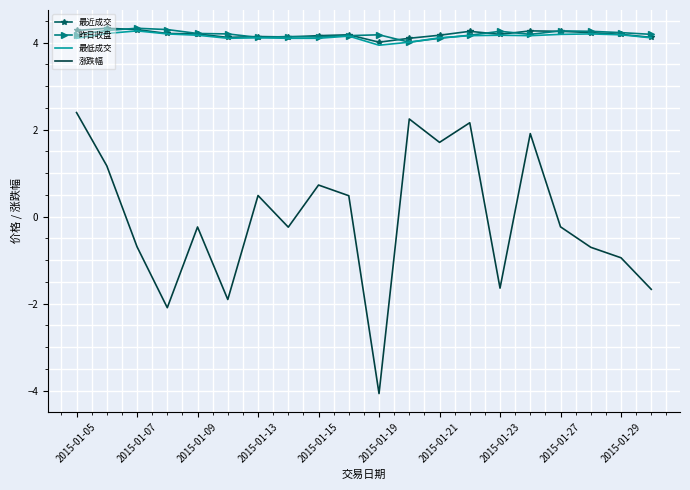

Which series has the widest spread of values?

涨跌幅